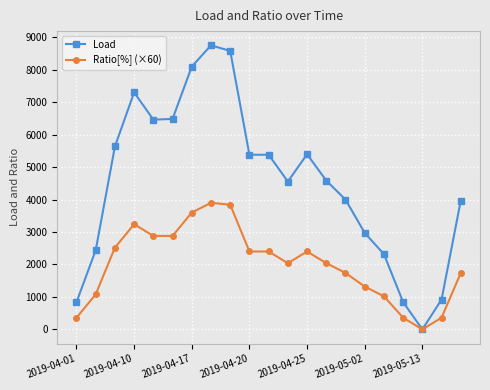

True or false: Load has more than 1 interior local peaks.

True